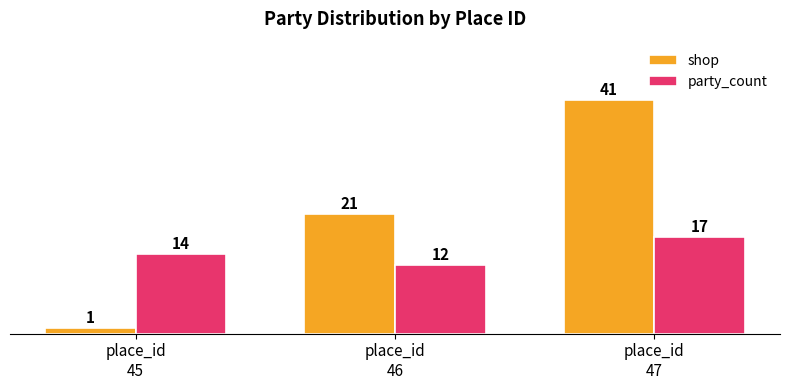

Is the value of party_count at place_id
45 greater than the value of shop at place_id
47?

No